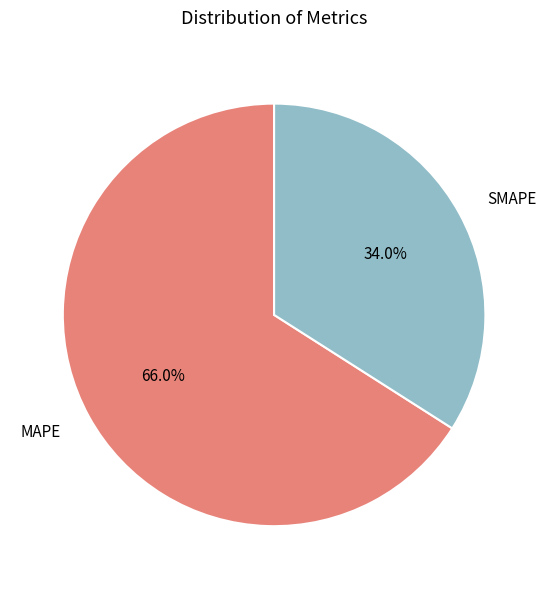

What percentage is NOT represented by SMAPE?

66.0%